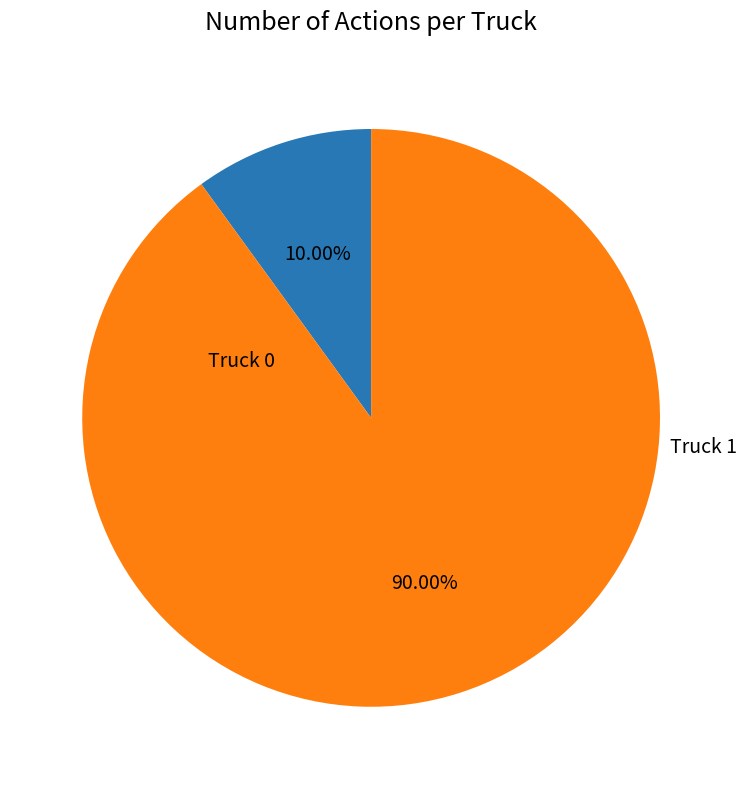

What portion of the pie excludes Truck 0?

90.0%